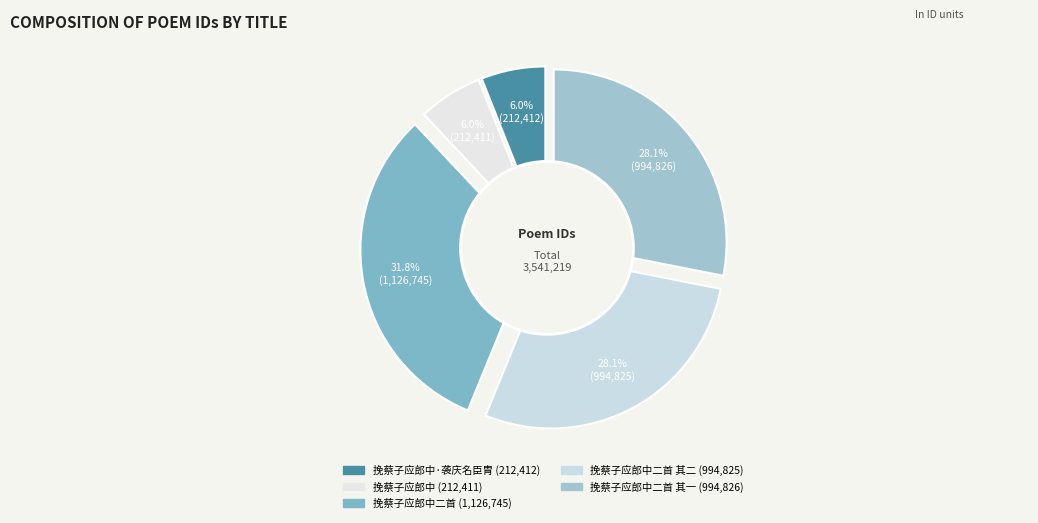

True or false: 挽蔡子应郎中二首 其二 accounts for 15% of the total.

False